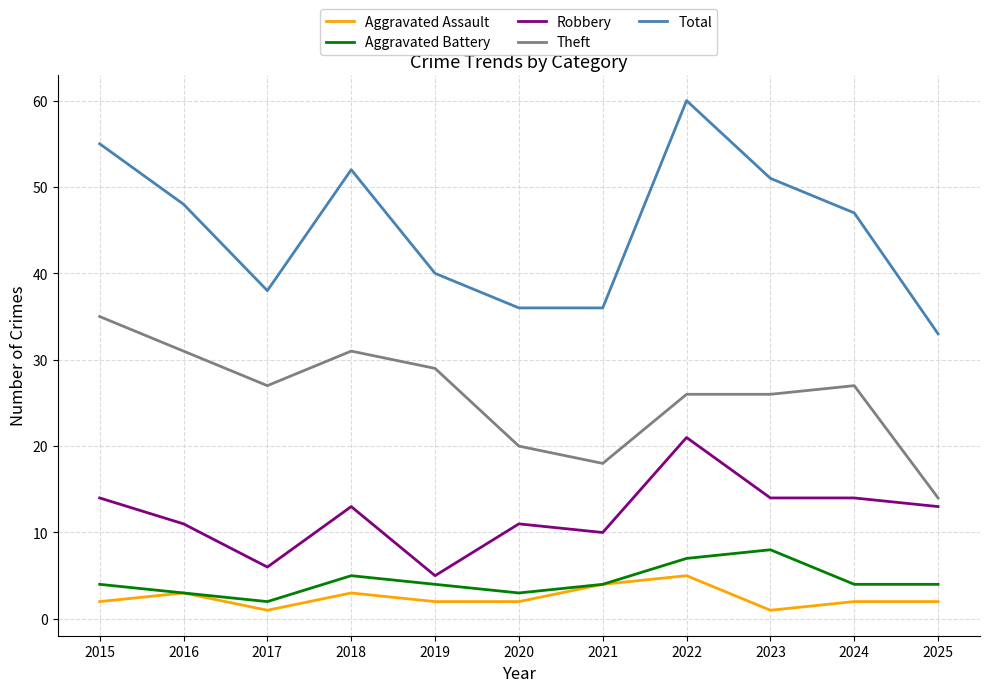

Is it true that Theft equals 27 at 2017?

True